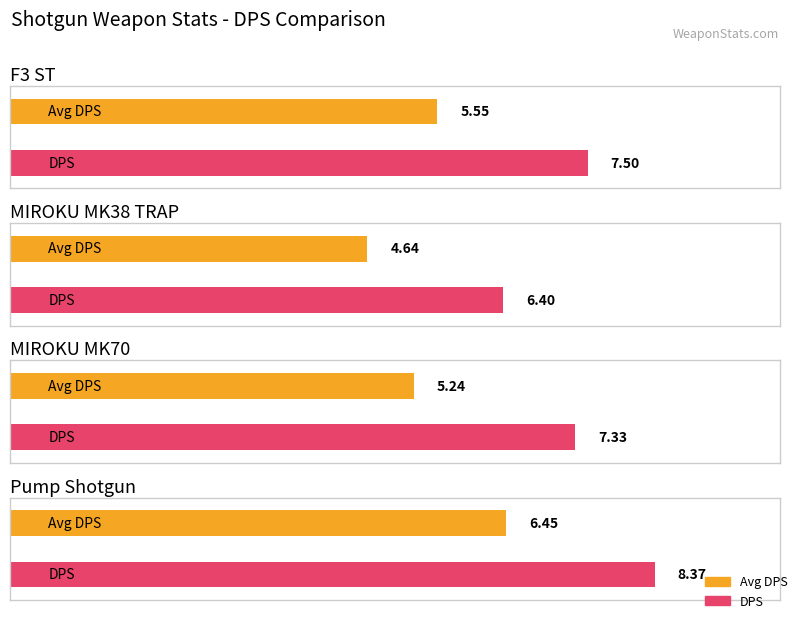

Read the DPS value at MIROKU MK38 TRAP.

6.4